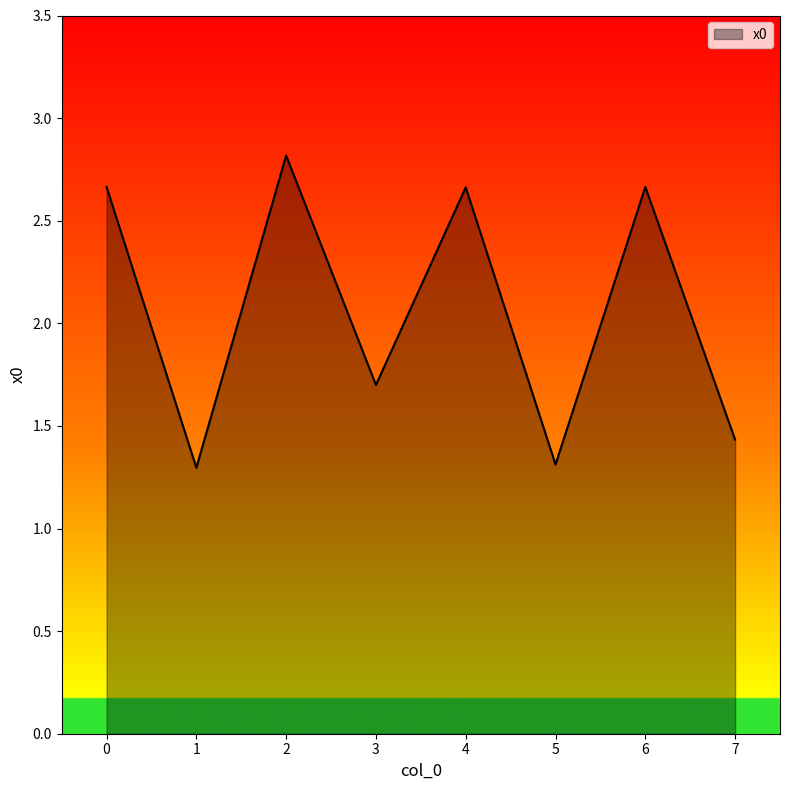

At which label is the value closest to 2?

3